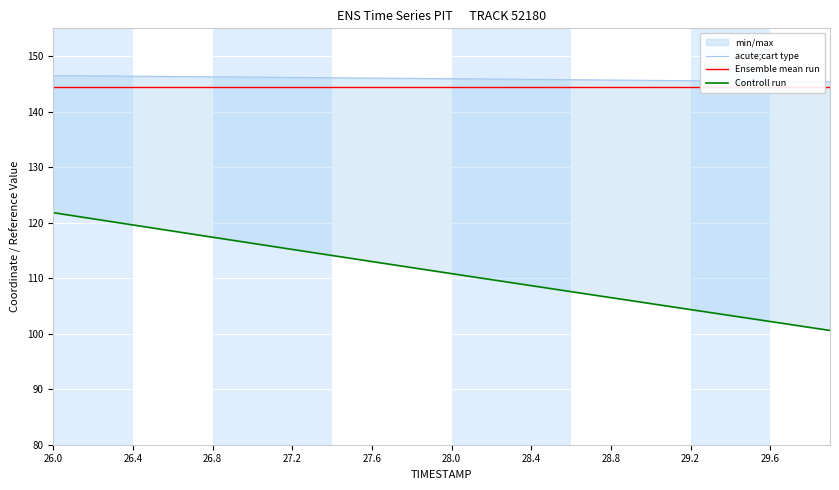

Reading left to right, list all the values displayed in this chart.

acute;cart type: 146.5	146.5	146.4	146.4	146.4	146.4	146.3	146.3	146.3	146.2	146.2	146.2	146.2	146.1	146.1	146.1	146.0	146.0	146.0	146.0	145.9	145.9	145.9	145.8	145.8	145.8	145.7	145.7	145.7	145.7	145.6	145.6	145.6	145.5	145.5	145.5	145.4	145.4	145.4	145.4
Ensemble mean run: 144.4	144.4	144.4	144.4	144.4	144.4	144.4	144.4	144.4	144.4	144.4	144.4	144.4	144.4	144.4	144.4	144.4	144.4	144.4	144.4	144.4	144.4	144.4	144.4	144.4	144.4	144.4	144.4	144.4	144.4	144.4	144.4	144.4	144.4	144.4	144.4	144.4	144.4	144.4	144.4
Controll run: 121.8	121.2	120.7	120.1	119.6	119.0	118.5	117.9	117.4	116.8	116.3	115.7	115.2	114.6	114.1	113.5	113.0	112.5	111.9	111.4	110.8	110.3	109.7	109.2	108.7	108.1	107.6	107.0	106.5	106.0	105.4	104.9	104.3	103.8	103.3	102.7	102.2	101.7	101.1	100.6